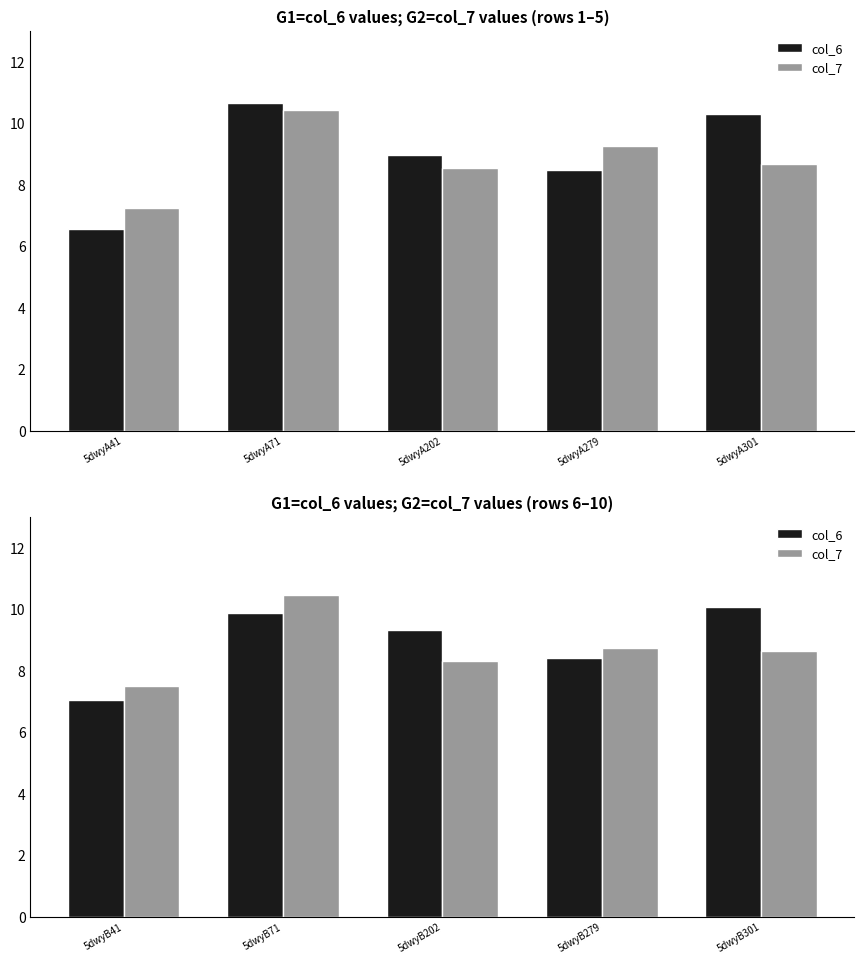

At which category is the sum across all series the highest?

5dwyB71